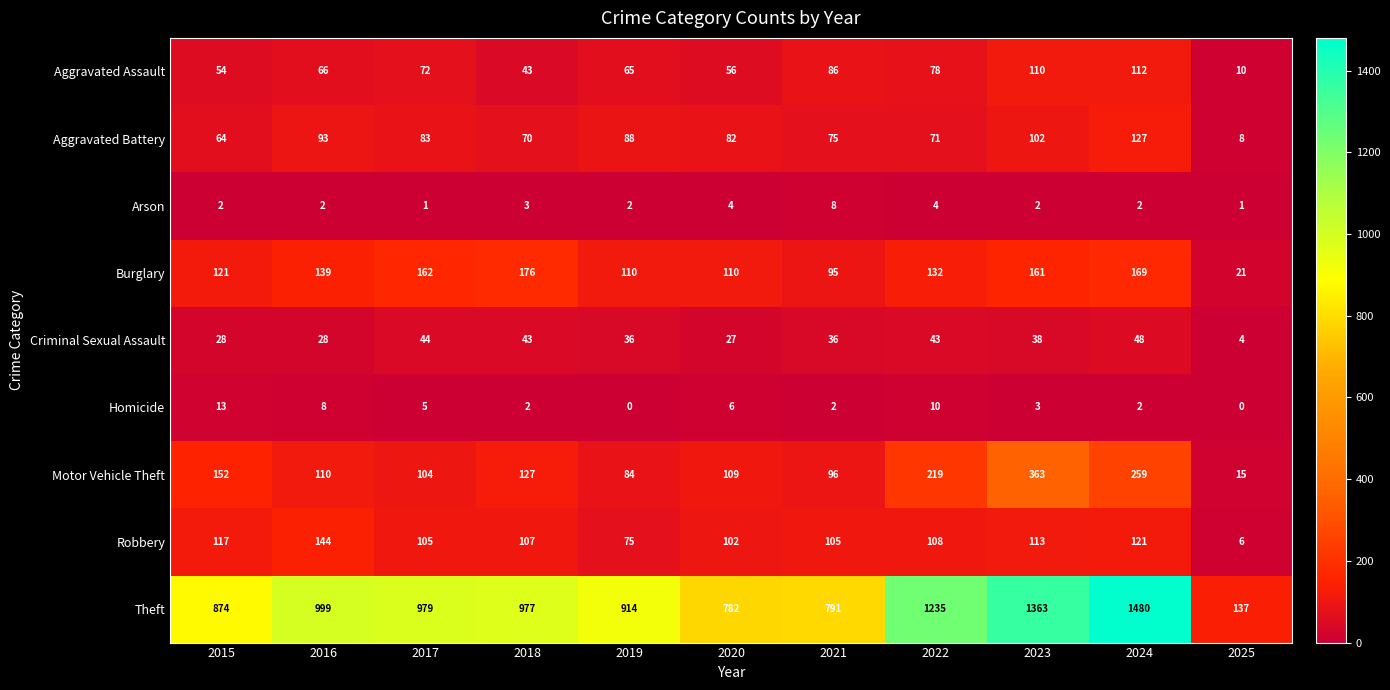

Which series has the largest total across all categories?

Theft